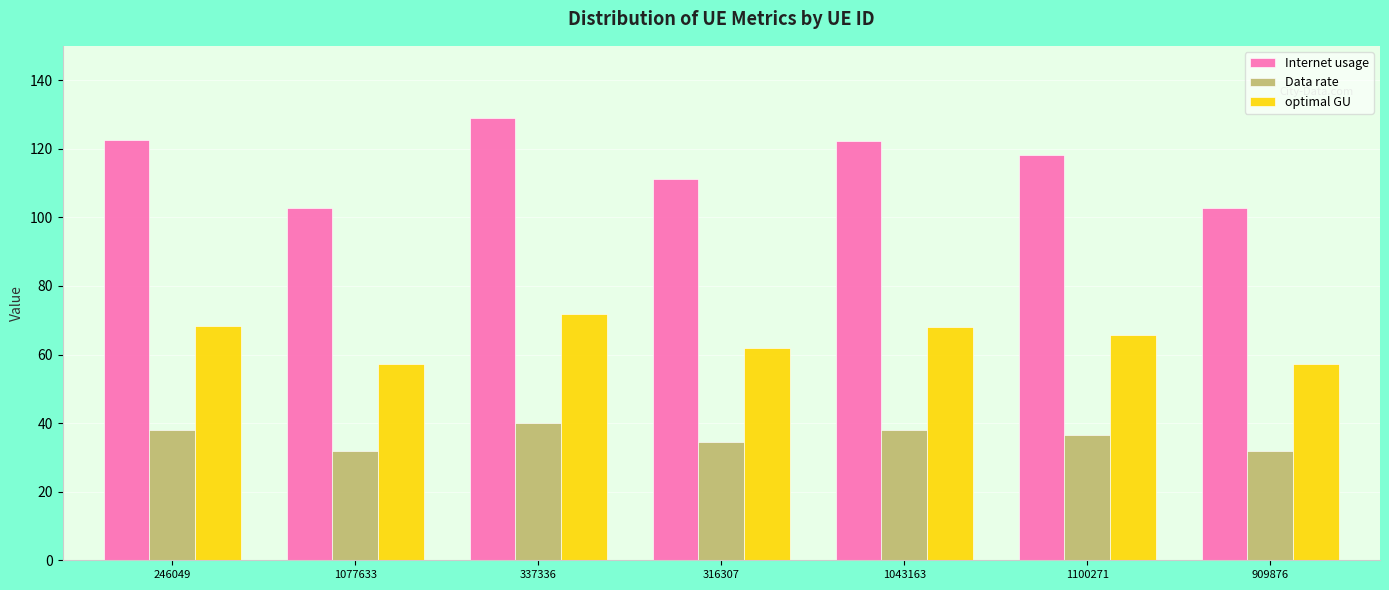

What is the average value of the Internet usage series?

115.6